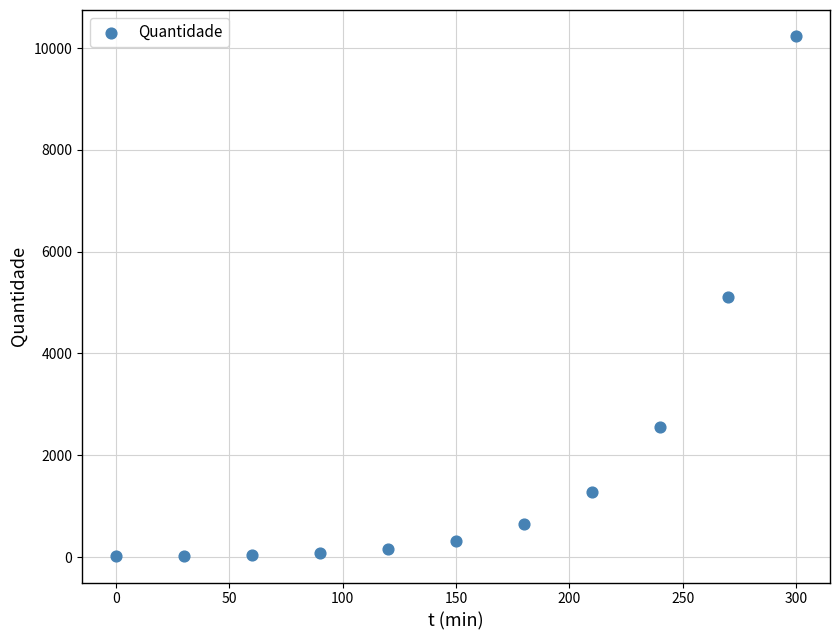

What is the range of X values (max minus min)?

300